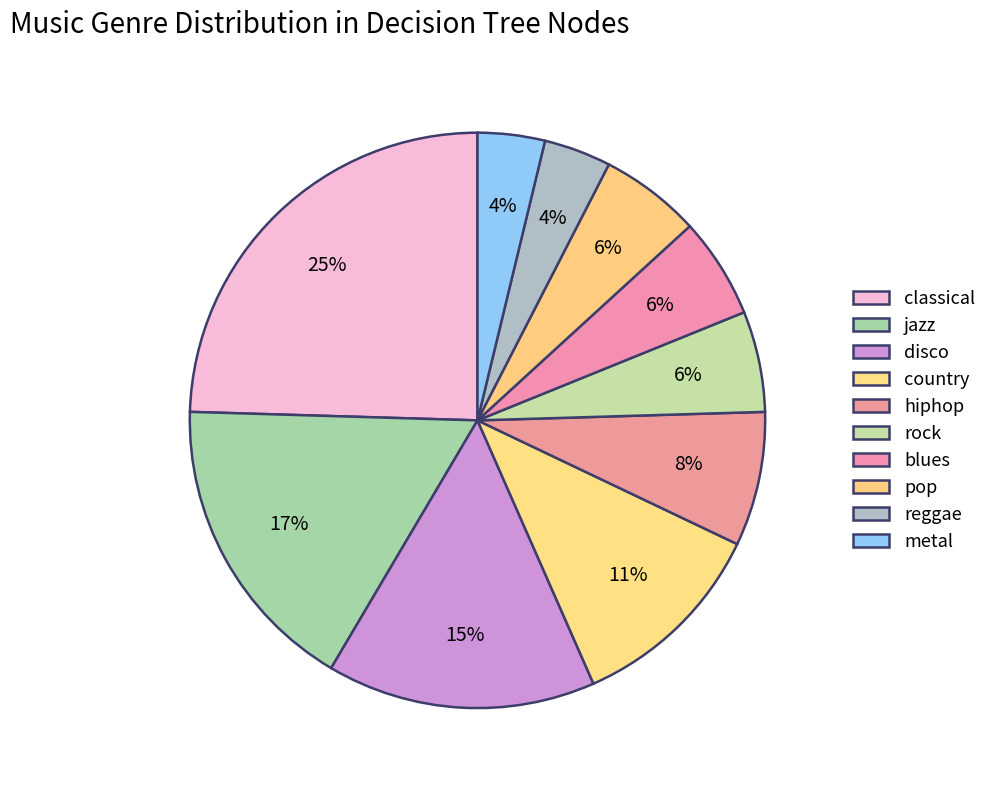

To the nearest percent, what portion does pop represent?

6%